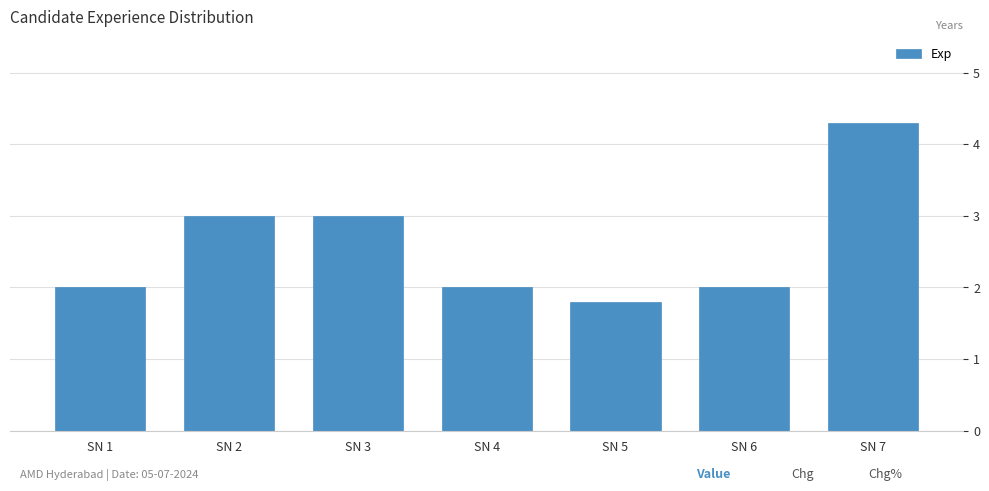

Reading left to right, list all the values displayed in this chart.

SN 1=2.0	SN 2=3.0	SN 3=3.0	SN 4=2.0	SN 5=1.8	SN 6=2.0	SN 7=4.3